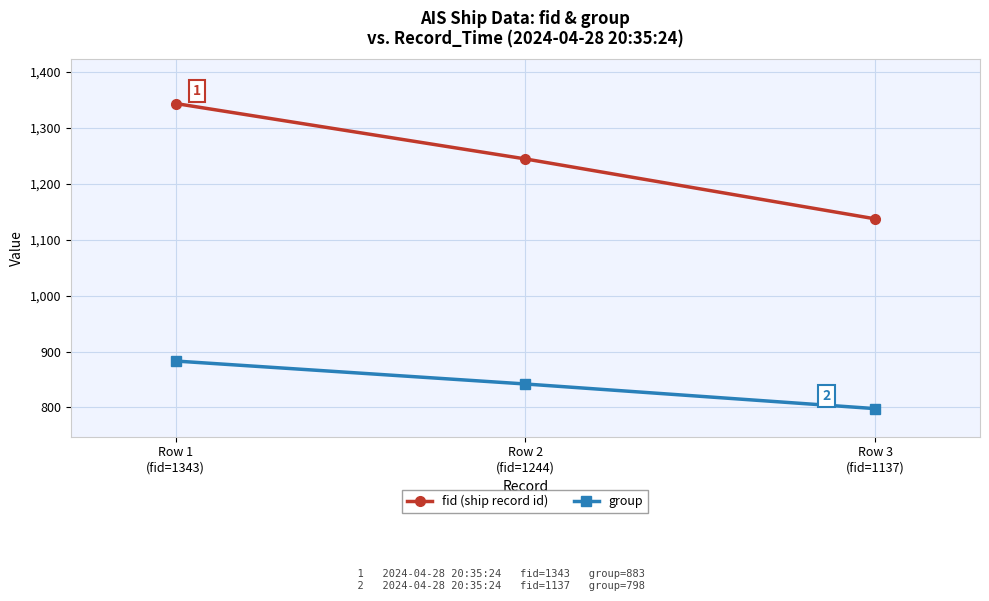

At which label does fid (ship record id) first exceed 1244?

Row 1
(fid=1343)